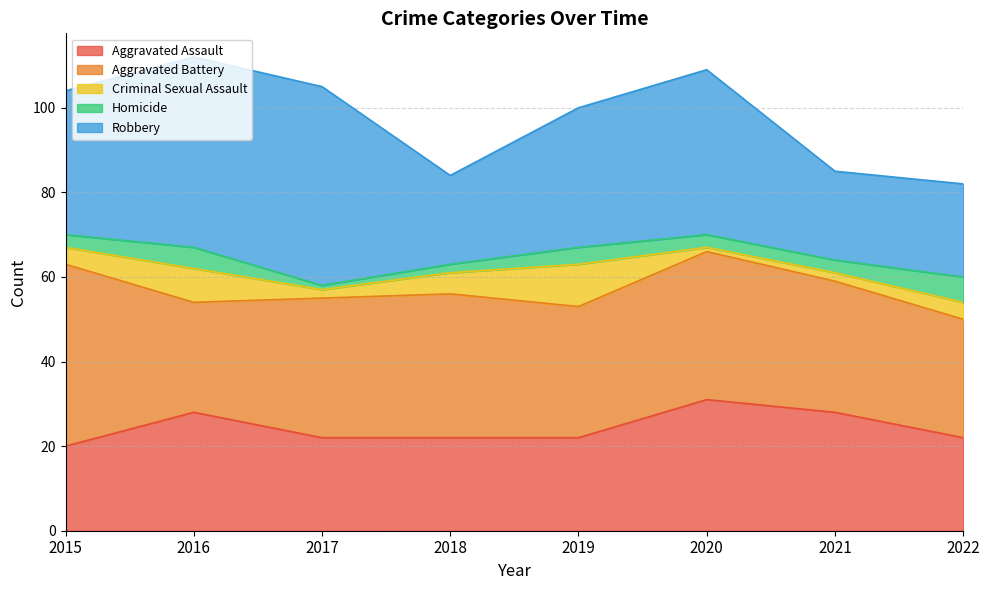

The value of Aggravated Battery at 2016 is 46. True or false?

False